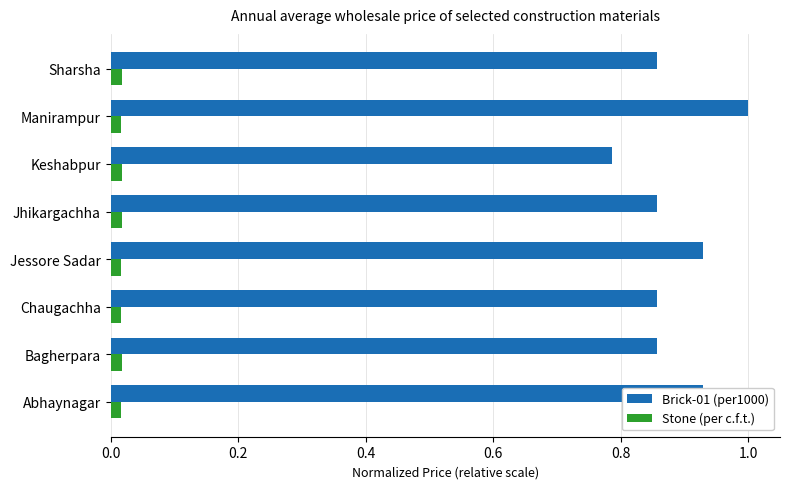

Rank the series by their maximum value, from lowest to highest.

Stone (per c.f.t.), Brick-01 (per1000)